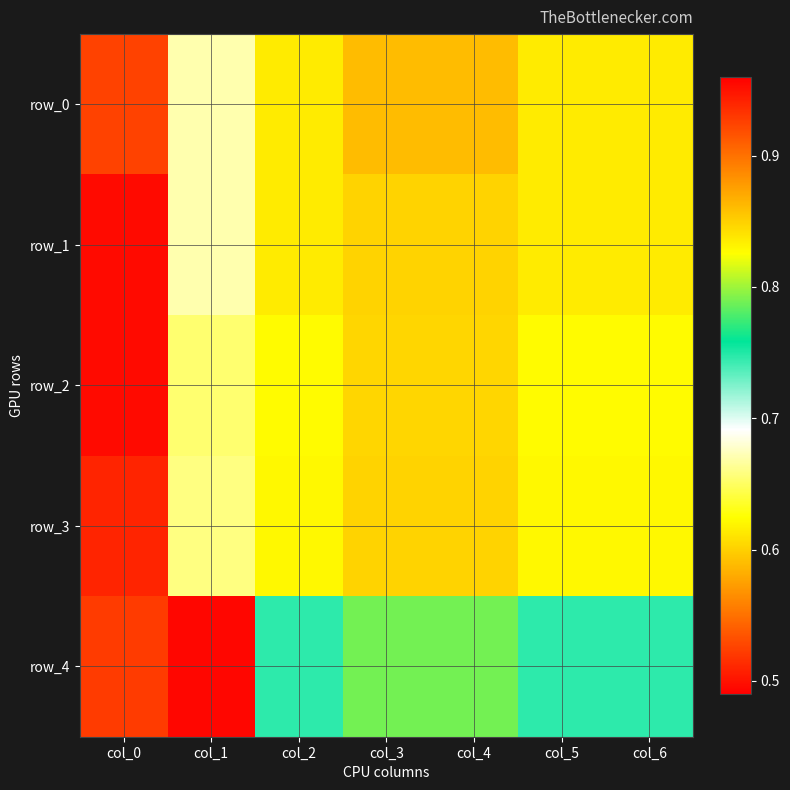

Which category has the lowest value across all series?

col_1